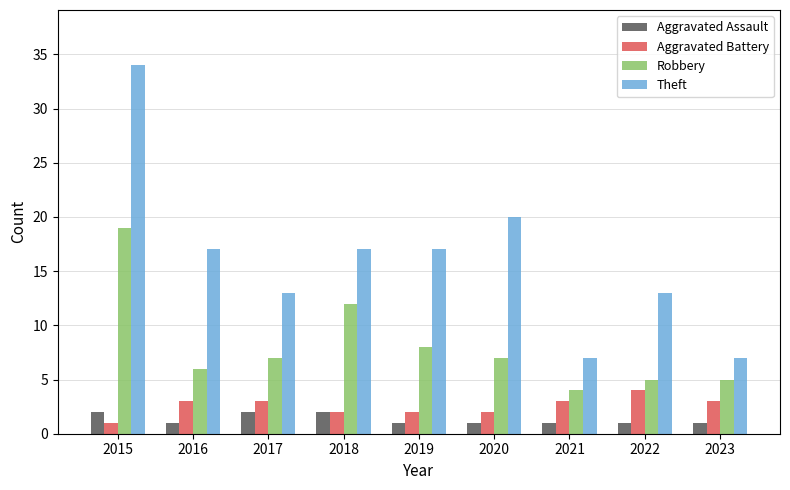

What is the value of the Robbery bar at the 6th from the left?

7